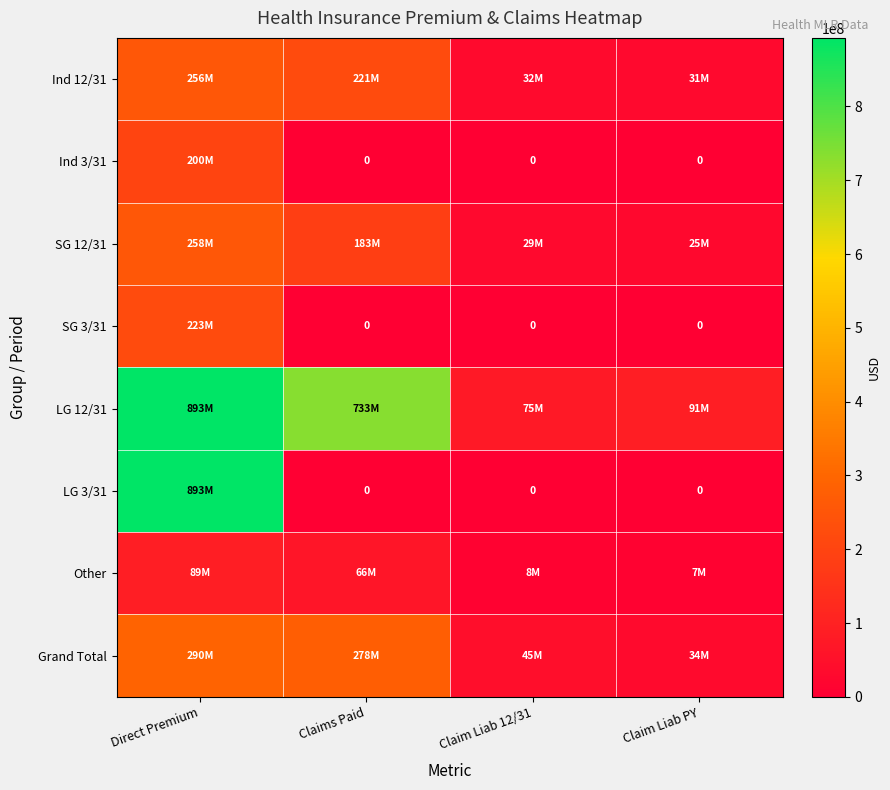

Count the SG 3/31 values in the range 0 to 223101316.

4